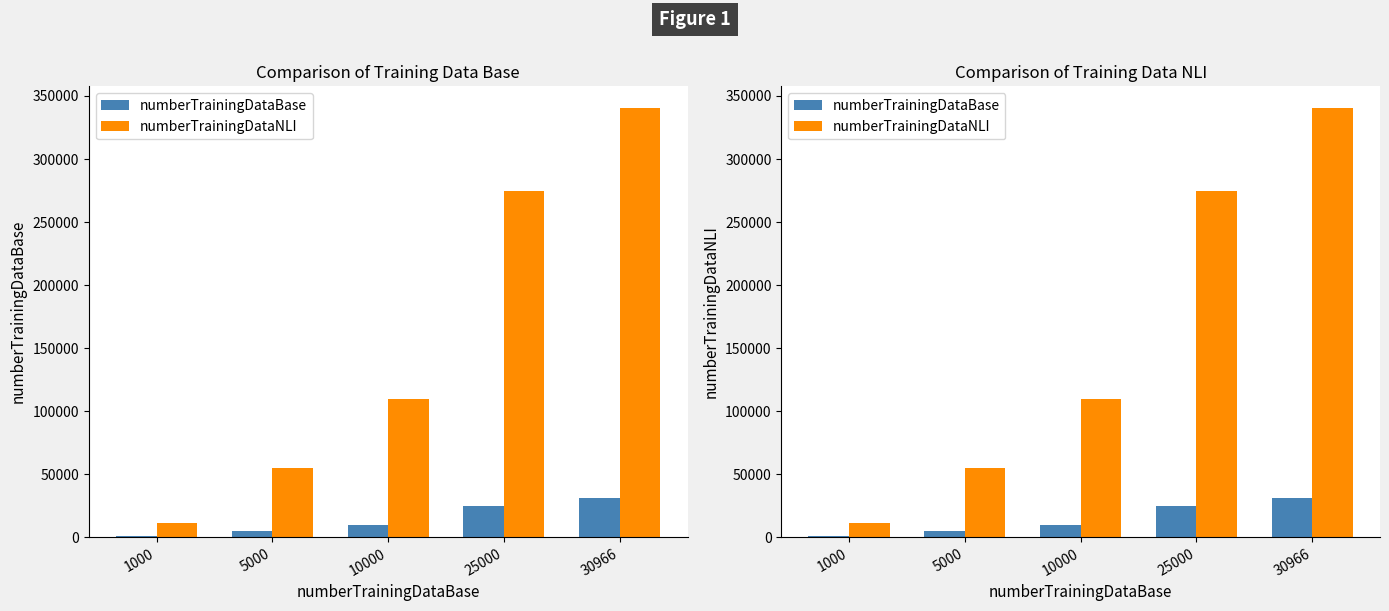

Rank the series by their average value, from highest to lowest.

numberTrainingDataNLI, numberTrainingDataBase